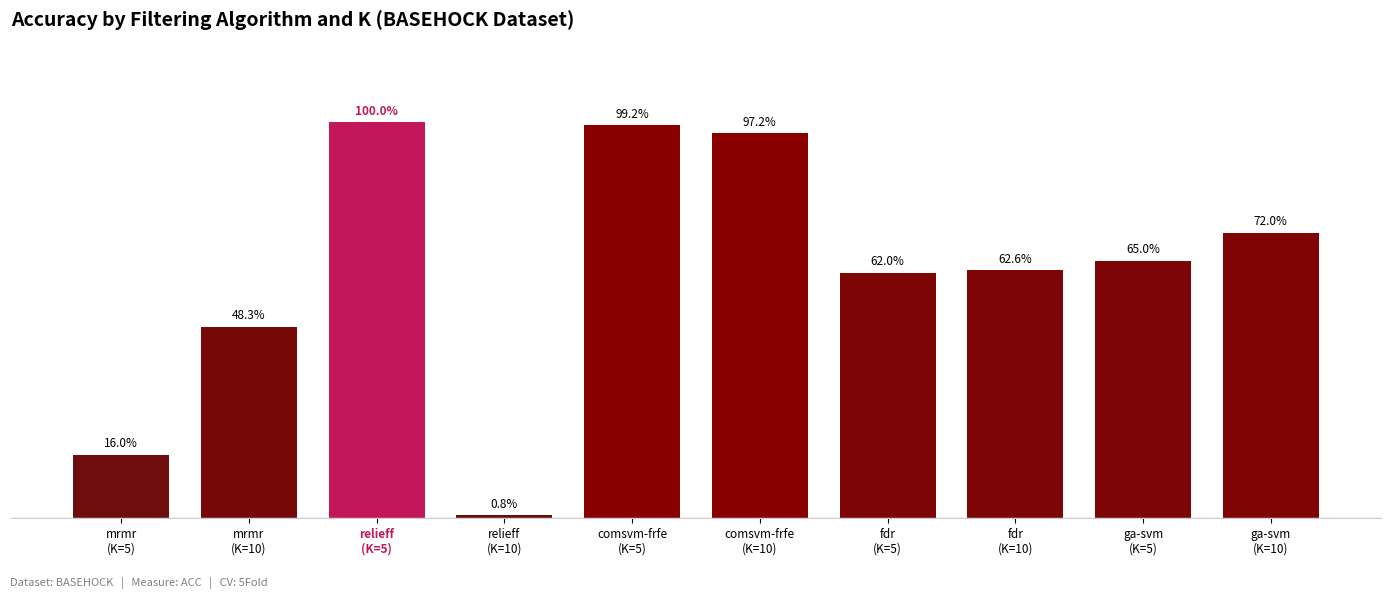

Are the bars horizontal?

No